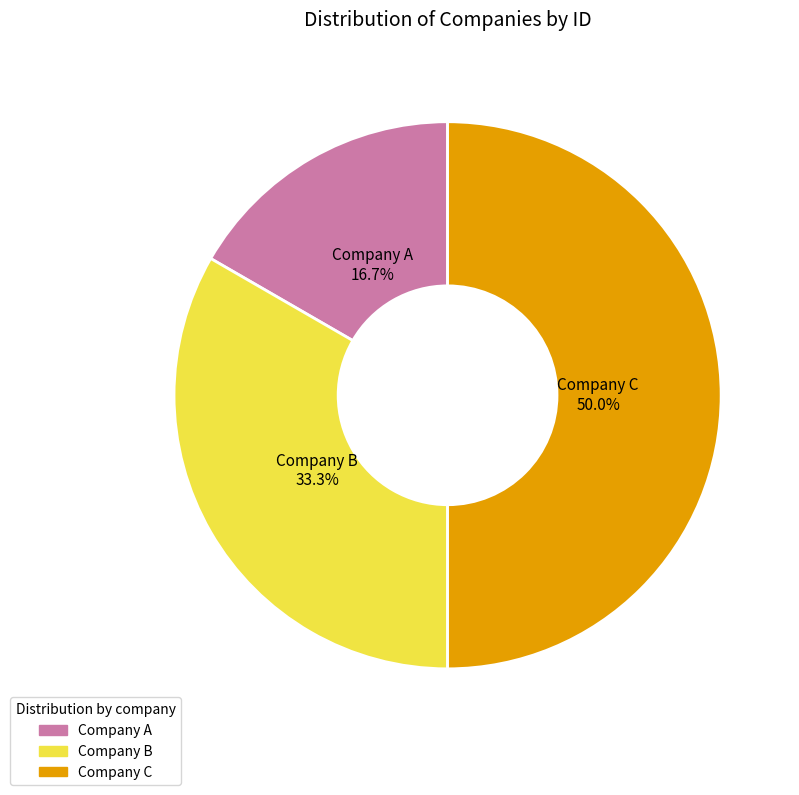

True or false: Company A accounts for 17% of the total.

True